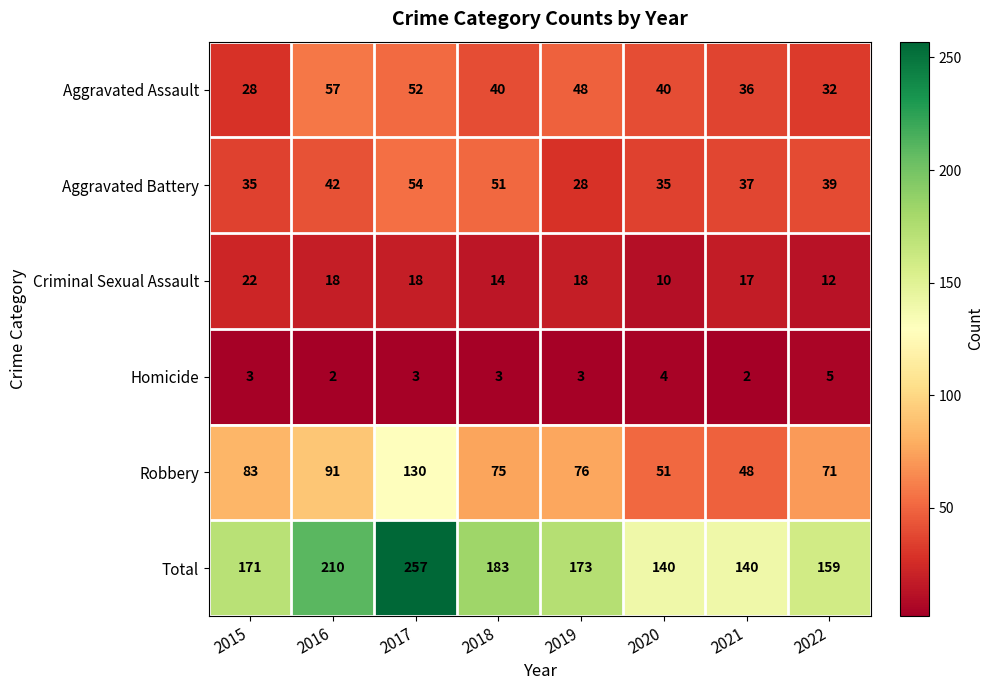

Count the number of data series in this chart.

6